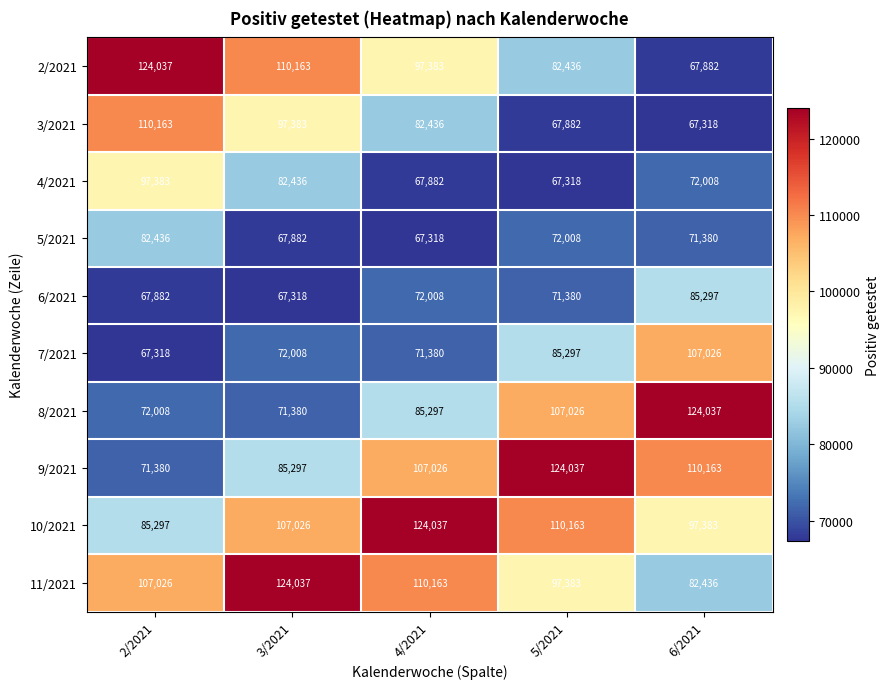

At how many categories does at least one series exceed 71176?

5